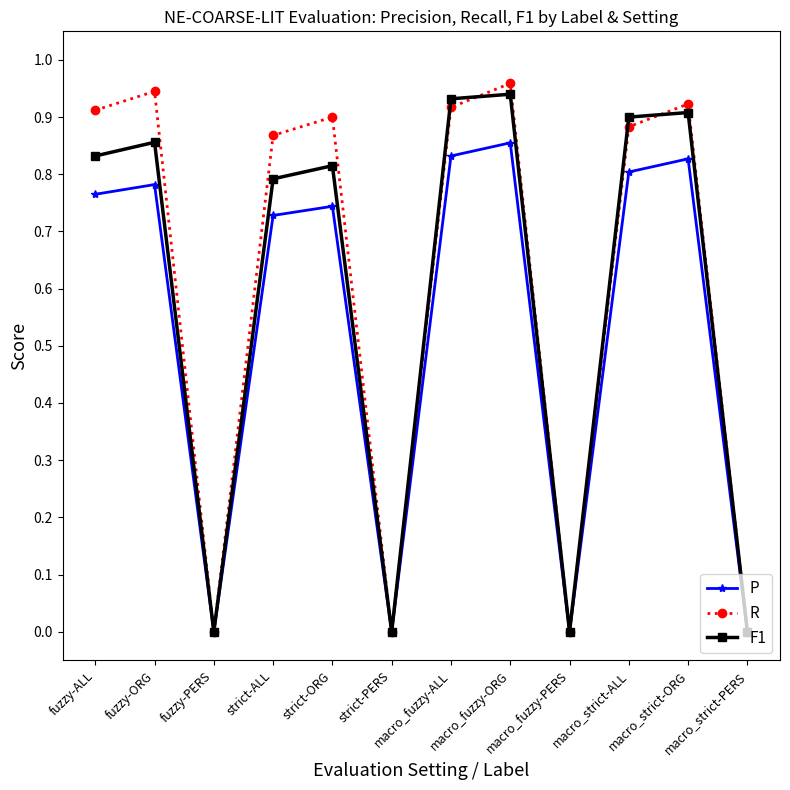

What is the total value across all series at strict-ORG?

2.5